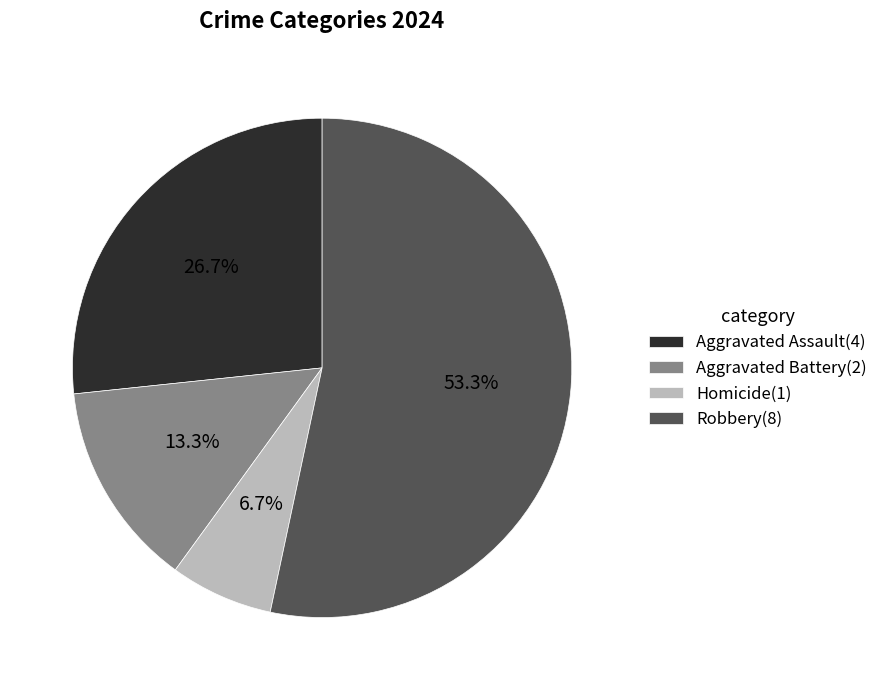

To the nearest percent, what is the combined percentage of Homicide and Robbery?

60%